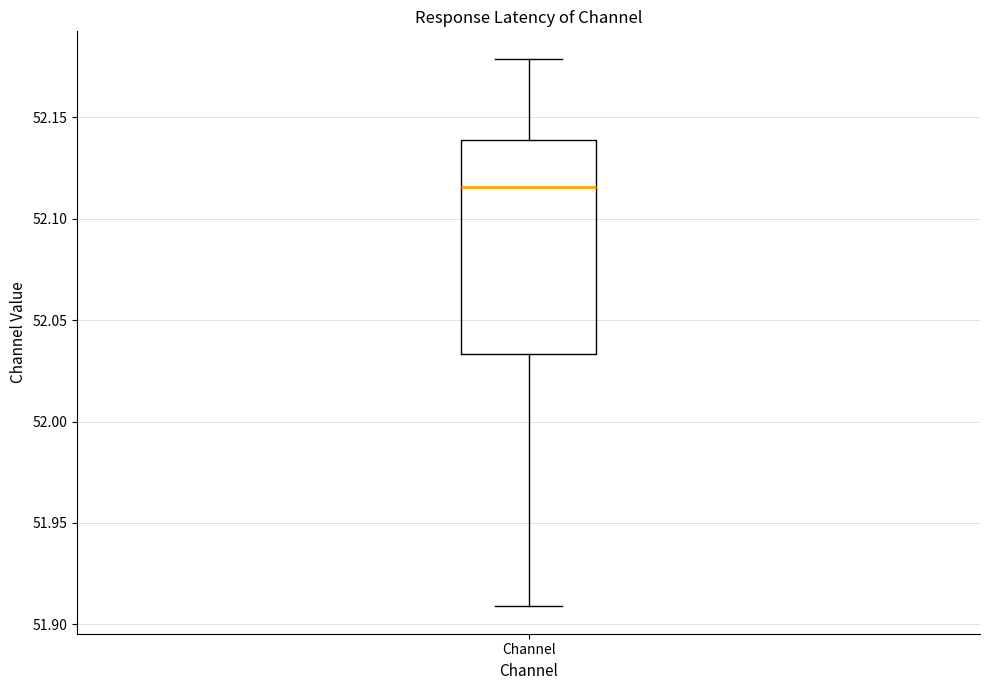

Transcribe this box plot: give where the median line is, the range the box spans, and where the two whiskers end, as read against the y-axis. The values are not printed on the chart, so give them approximately, as read against the axis.

median 52.115, box 52.035 to 52.140, whiskers 51.910 to 52.180